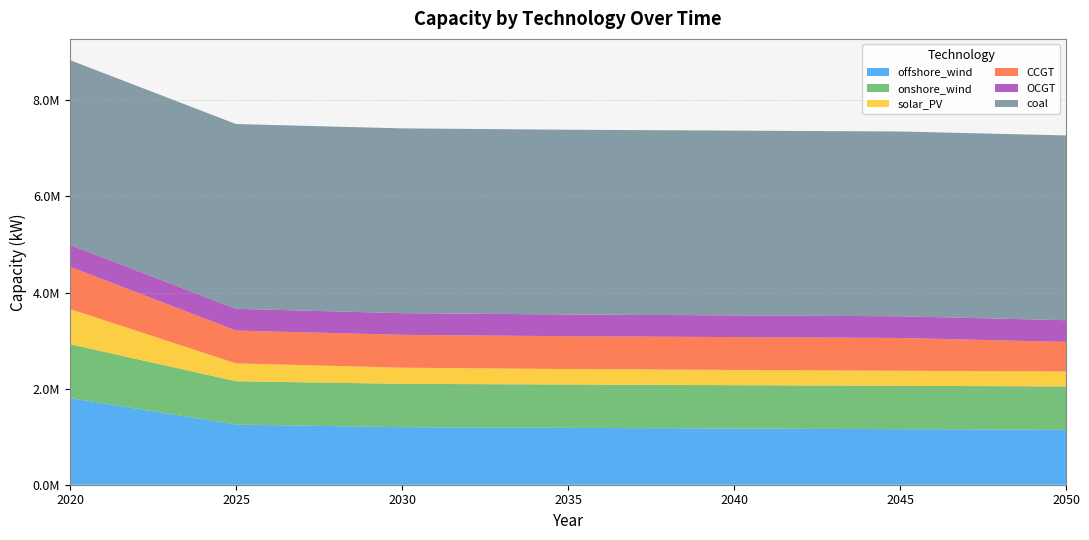

Reading right to left, list all the values displayed in this chart.

offshore_wind: 2050=1143453.5	2045=1156206.9	2040=1169435.0	2035=1183183.7	2030=1197485.6	2025=1251616.9	2020=1804770.0
onshore_wind: 2050=902018.5	2045=902018.5	2040=902018.5	2035=902018.5	2030=902018.5	2025=902018.5	2020=1118770.0
solar_PV: 2050=311906.0	2045=313769.1	2040=317515.9	2035=322358.4	2030=336294.9	2025=372284.3	2020=733470.0
CCGT: 2050=614702.5	2045=681970.9	2040=683156.3	2035=683156.3	2030=683156.3	2025=683156.3	2020=880000.0
OCGT: 2050=451607.5	2045=451607.6	2040=451607.6	2035=451607.6	2030=451607.6	2025=451607.6	2020=453960.0
coal: 2050=3845510.0	2045=3845510.0	2040=3845510.0	2035=3845510.0	2030=3845510.0	2025=3845510.0	2020=3845510.0